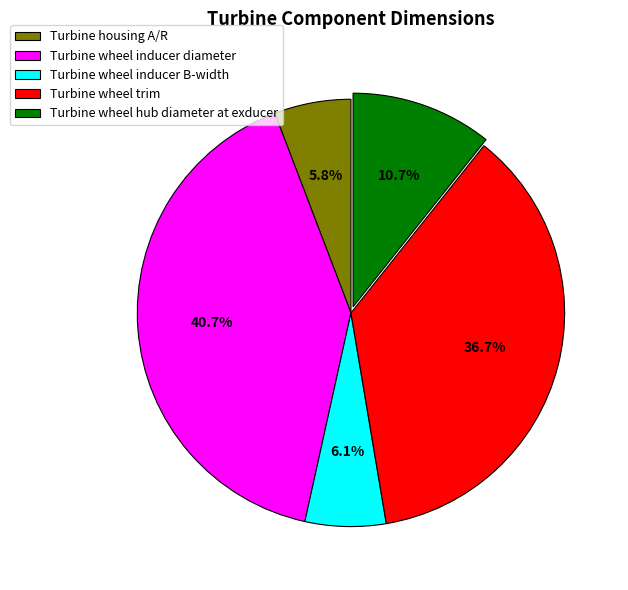

Which has a higher value, Turbine wheel trim or Turbine housing A/R?

Turbine wheel trim